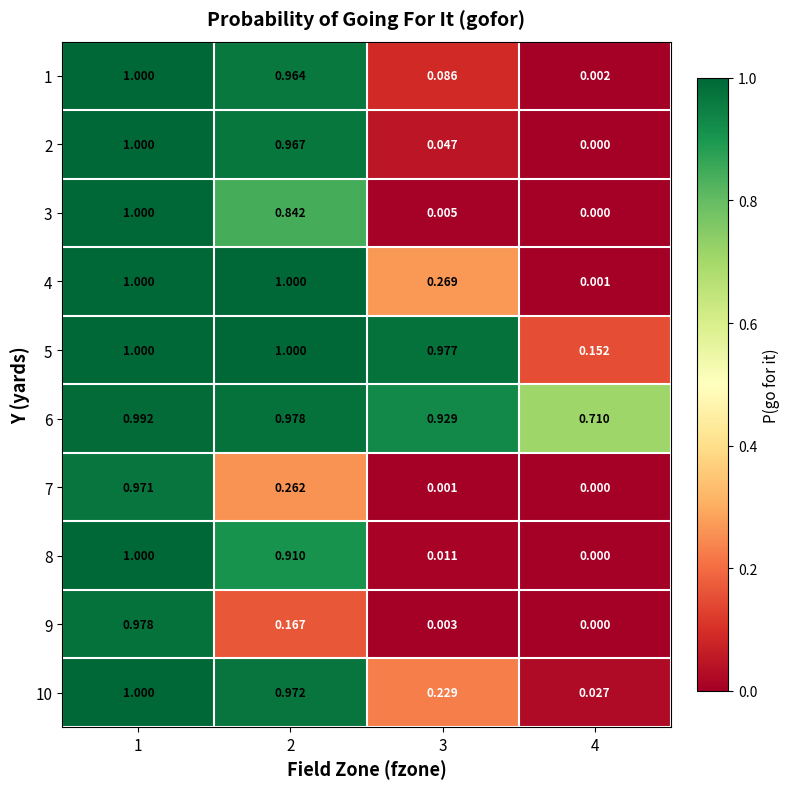

Is the value of 7 at 4 greater than the value of 5 at 2?

No